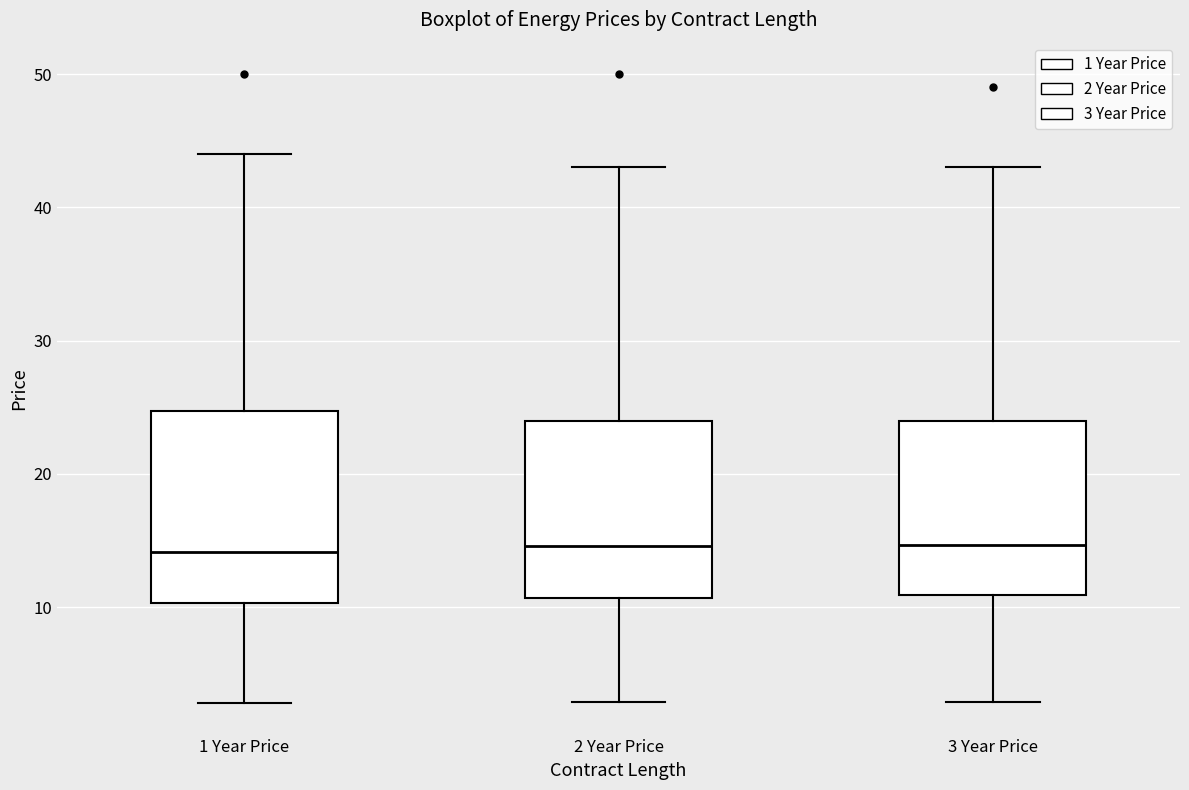

Reading left to right, read every box against the y-axis: the position of its median line, the range the box covers, and the ends of its whiskers. The values are not printed on the chart, so give them approximately, as read against the axis.

1 Year Price: median 14, box 10 to 25, whiskers 3 to 44
2 Year Price: median 15, box 11 to 24, whiskers 3 to 43
3 Year Price: median 15, box 11 to 24, whiskers 3 to 43